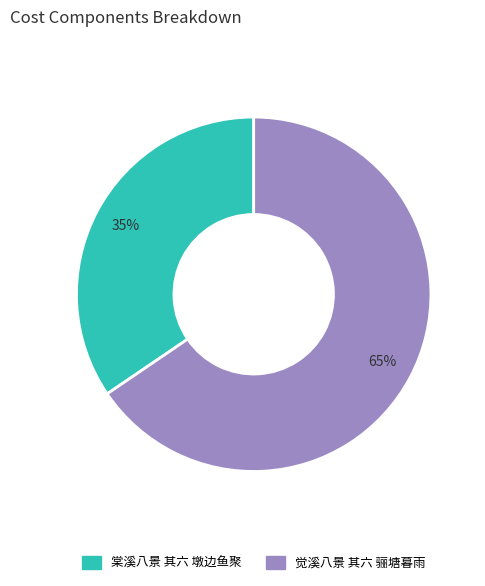

Is it true that 棠溪八景 其六 墩边鱼聚 is 35% of the pie?

True